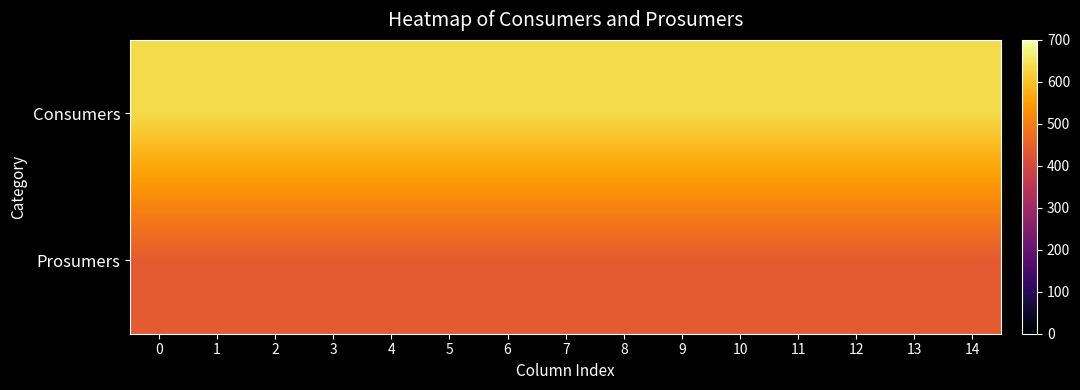

Which series has the largest range (max minus min)?

Consumers